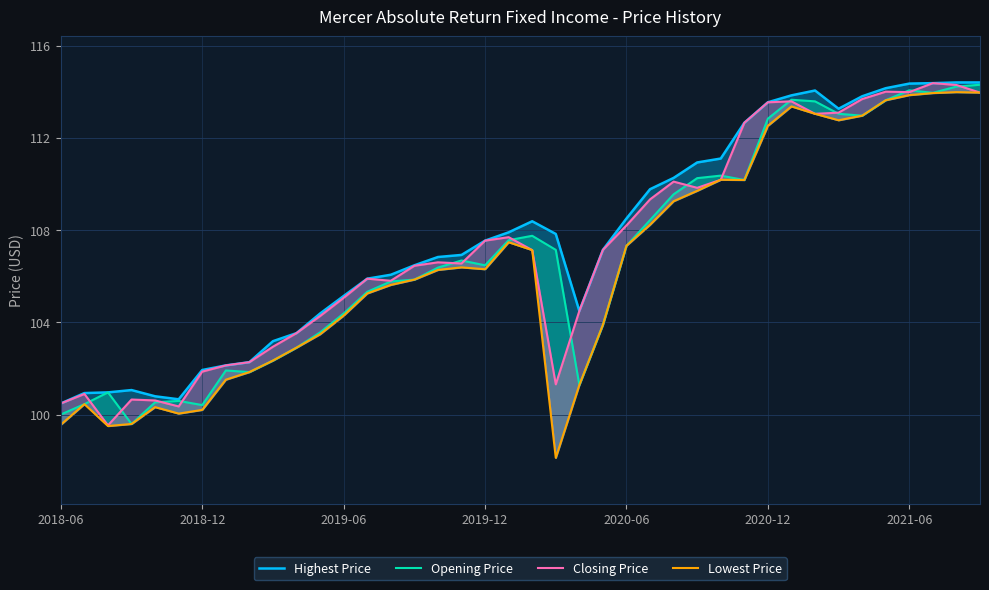

Which series has the largest total across all categories?

Highest Price